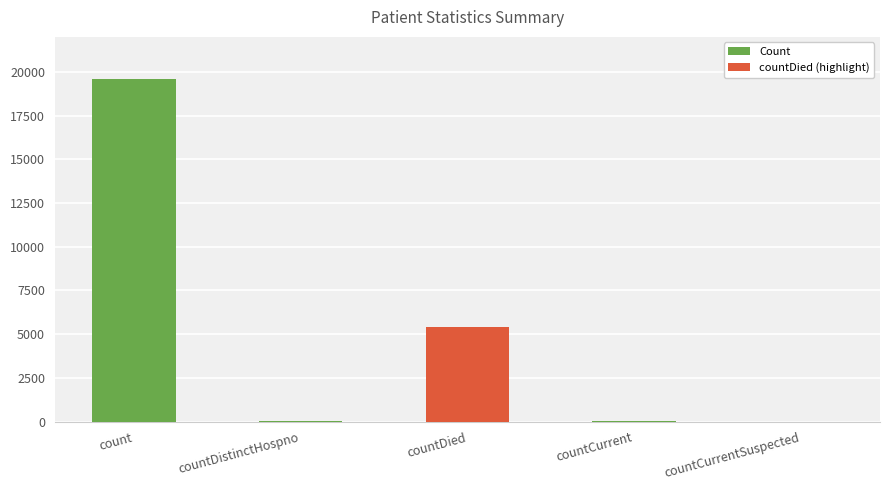

What is the maximum value shown in the chart?

19577